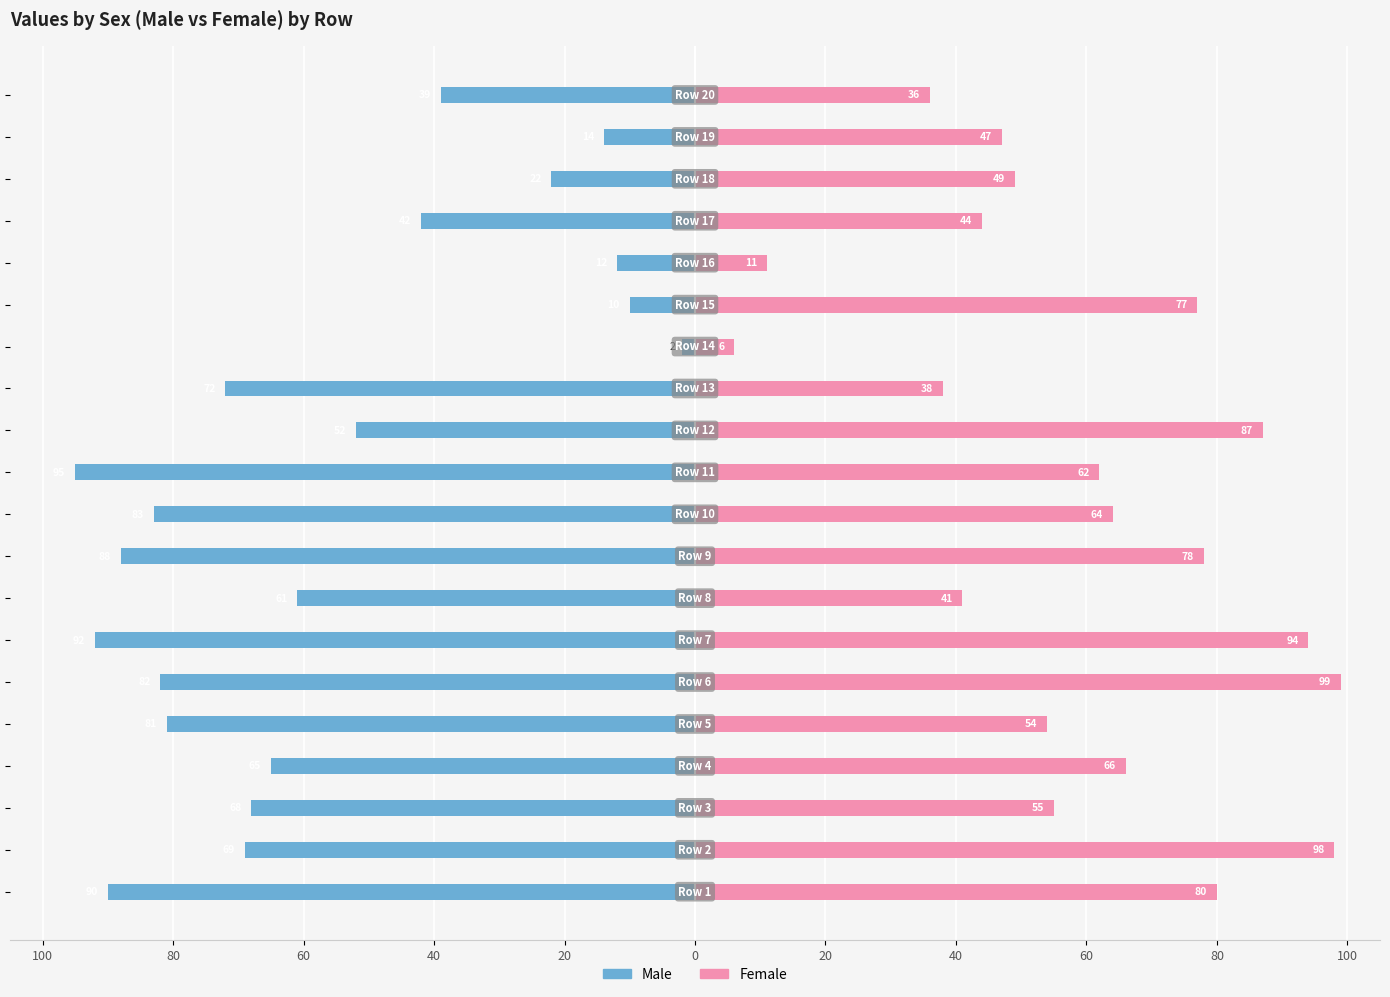

How many values in the Female series are below 62?

10